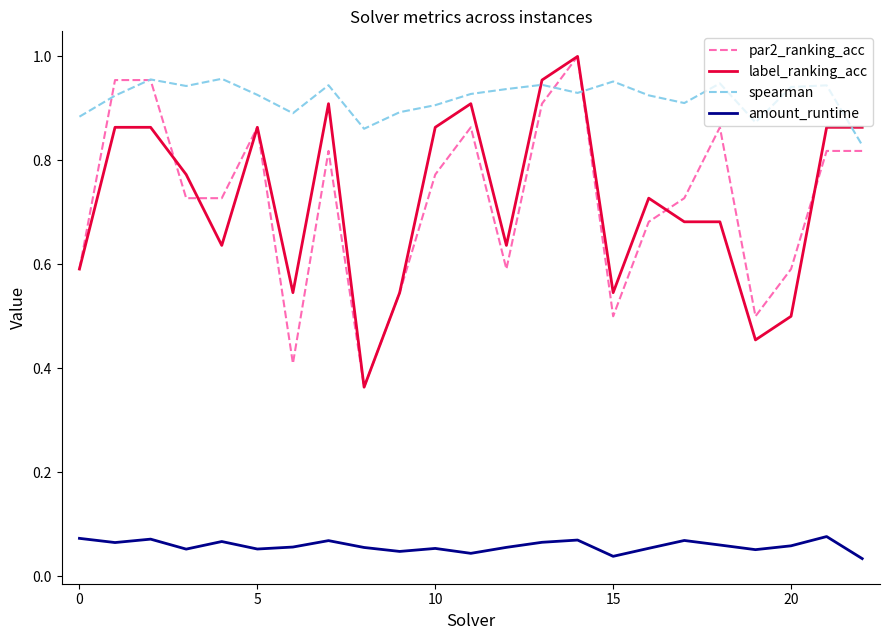

True or false: label_ranking_acc and par2_ranking_acc cross at least once.

True